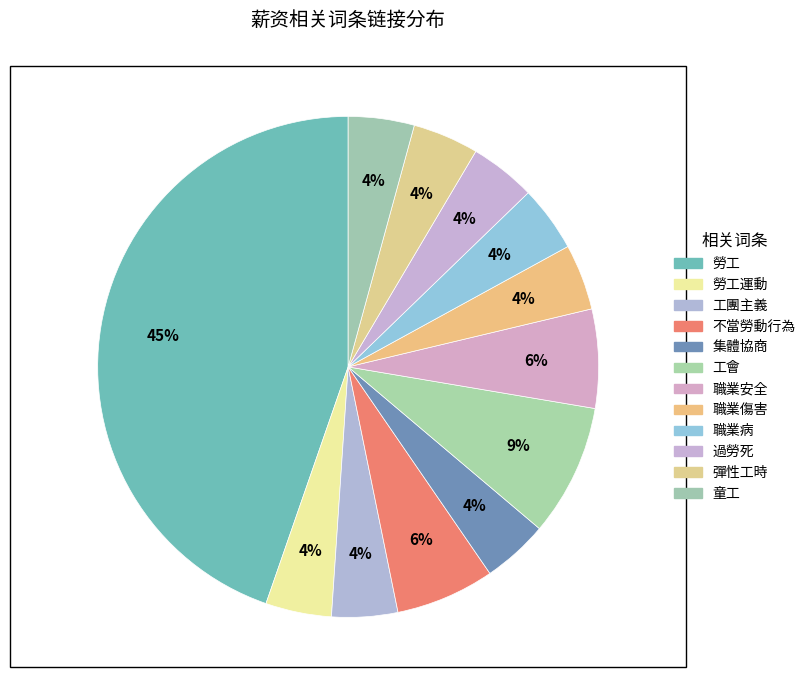

Which slice is the largest?

勞工